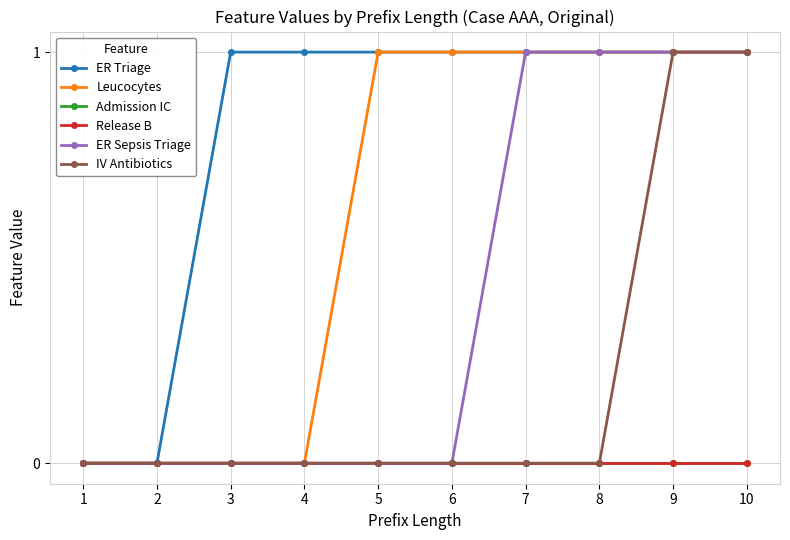

Reading right to left, transcribe all the data shown in this chart.

ER Triage: 1	1	1	1	1	1	1	1	0	0
Leucocytes: 1	1	1	1	1	1	0	0	0	0
Admission IC: 0	0	0	0	0	0	0	0	0	0
Release B: 0	0	0	0	0	0	0	0	0	0
ER Sepsis Triage: 1	1	1	1	0	0	0	0	0	0
IV Antibiotics: 1	1	0	0	0	0	0	0	0	0